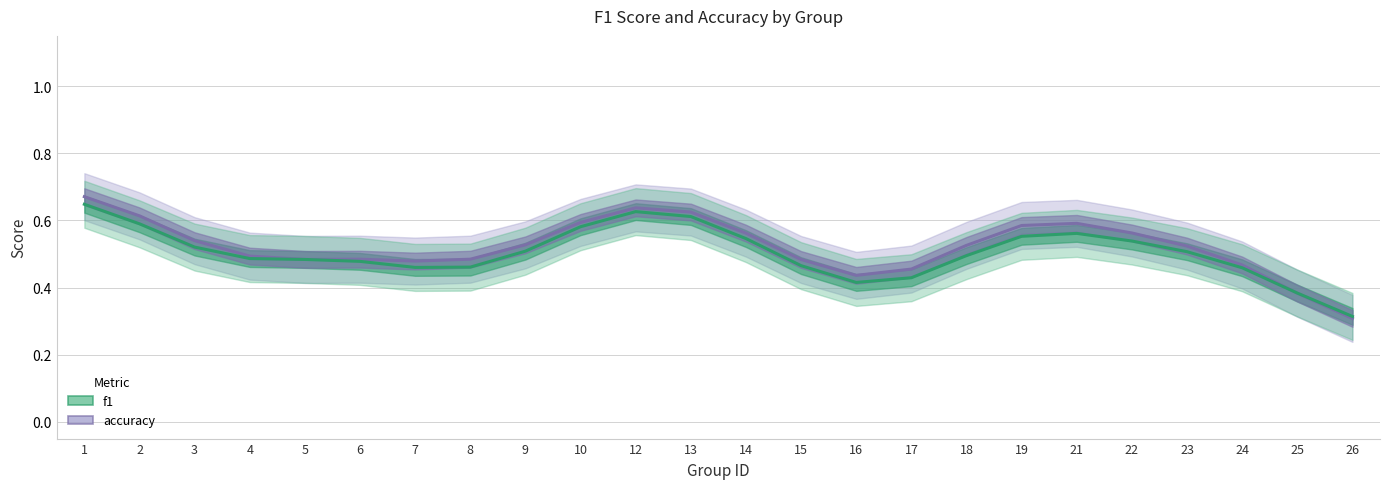

Which series has the largest total across all categories?

accuracy